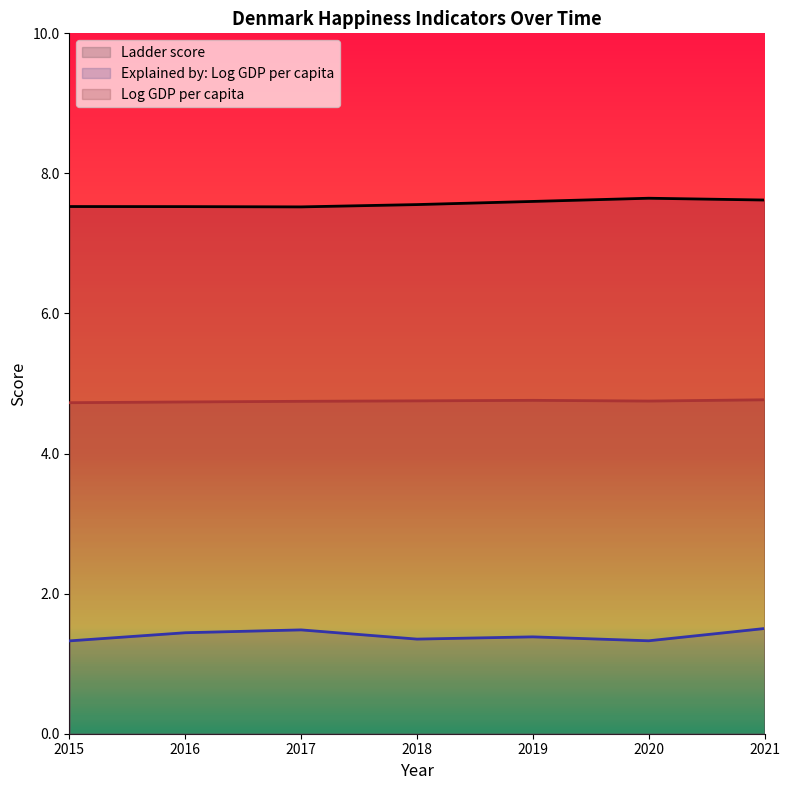

Is it true that Log GDP per capita equals 7.0 at 2016?

False